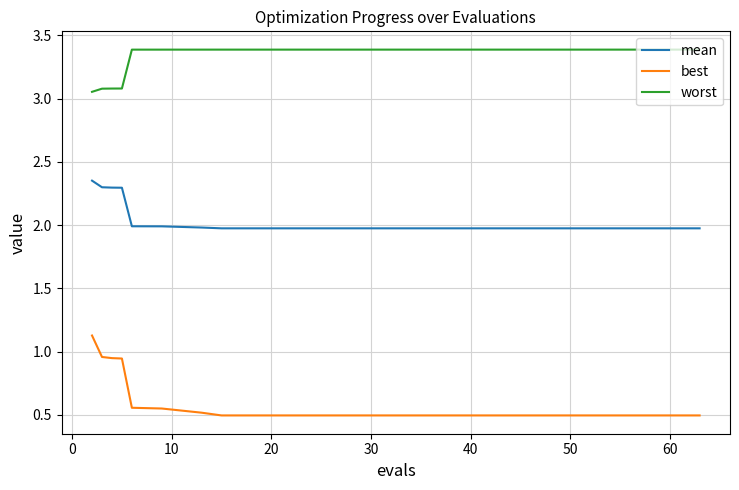

What is the minimum value for best?

0.5